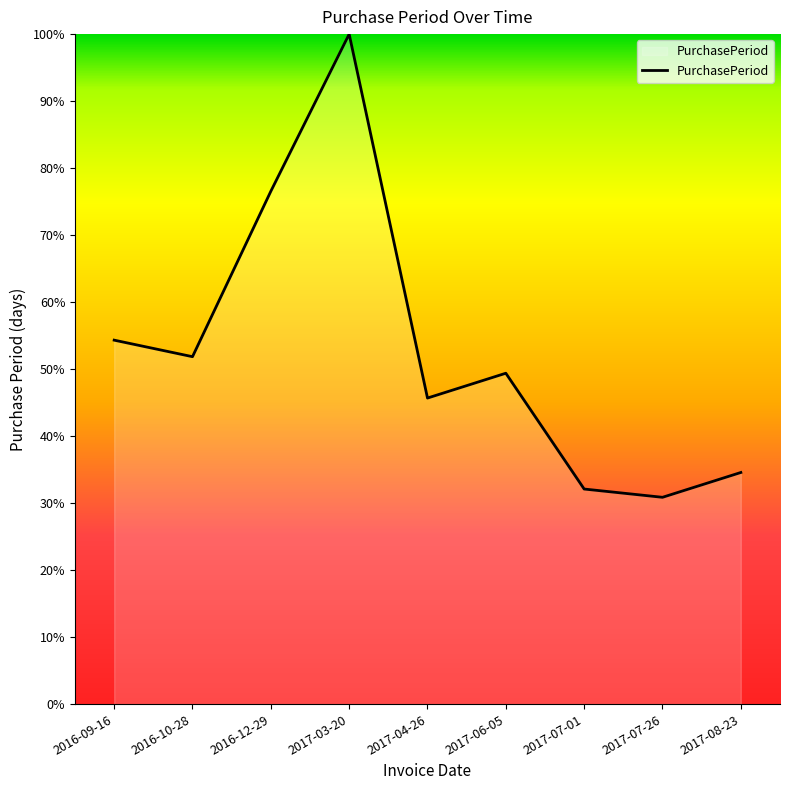

What is the average value?

52.8